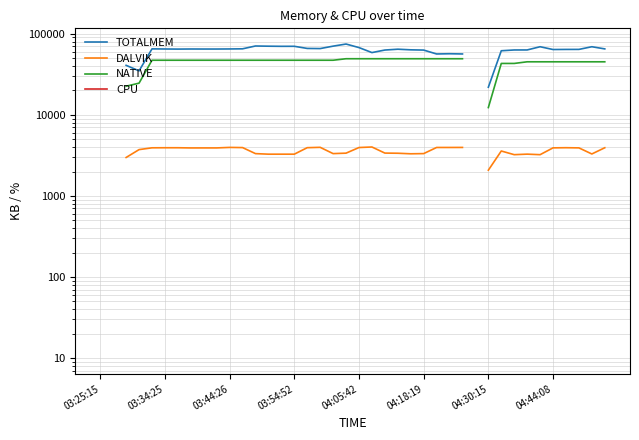

True or false: NATIVE and DALVIK intersect in this chart.

False